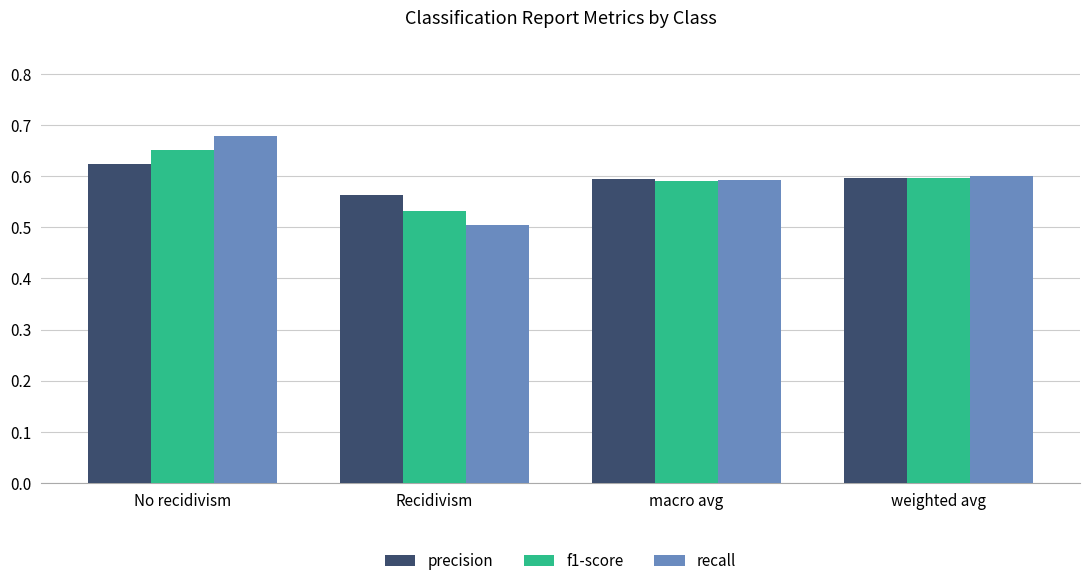

Which label corresponds to the largest value in the chart?

No recidivism